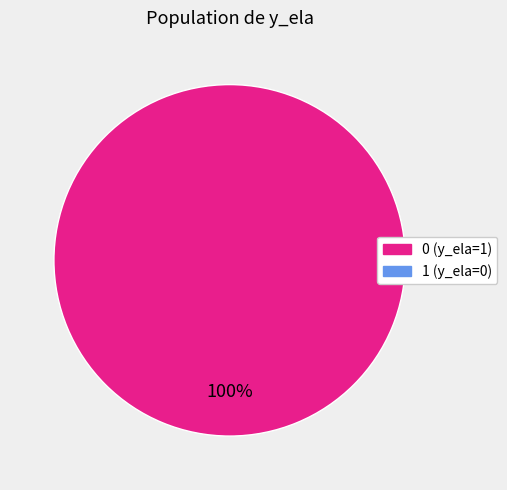

How many slices are in this pie chart?

1